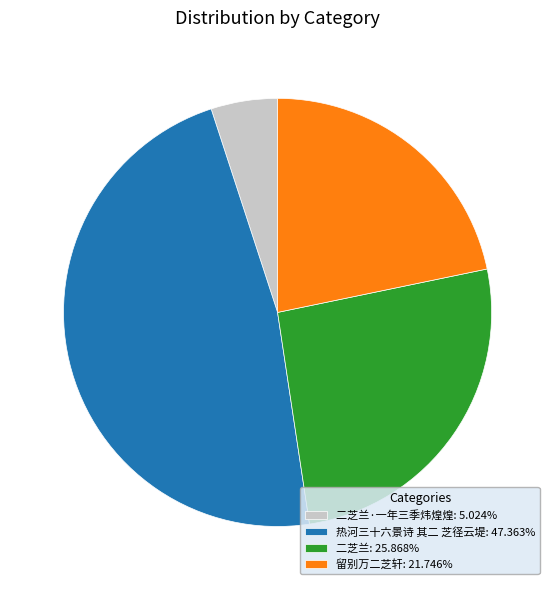

What is the ratio of the value at 留别万二芝轩: 21.746% to the value at 二芝兰·一年三季炜煌煌: 5.024%?

4.3